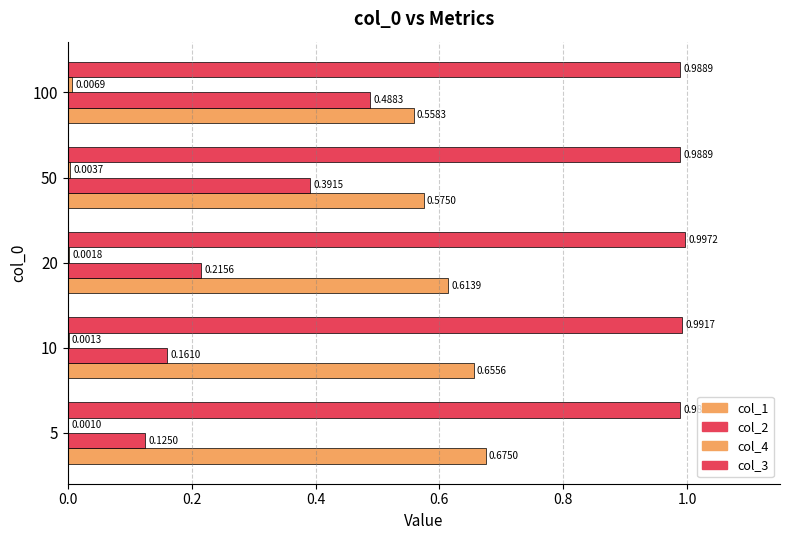

What is the difference between the maximum and minimum values in the col_1 series?

0.1